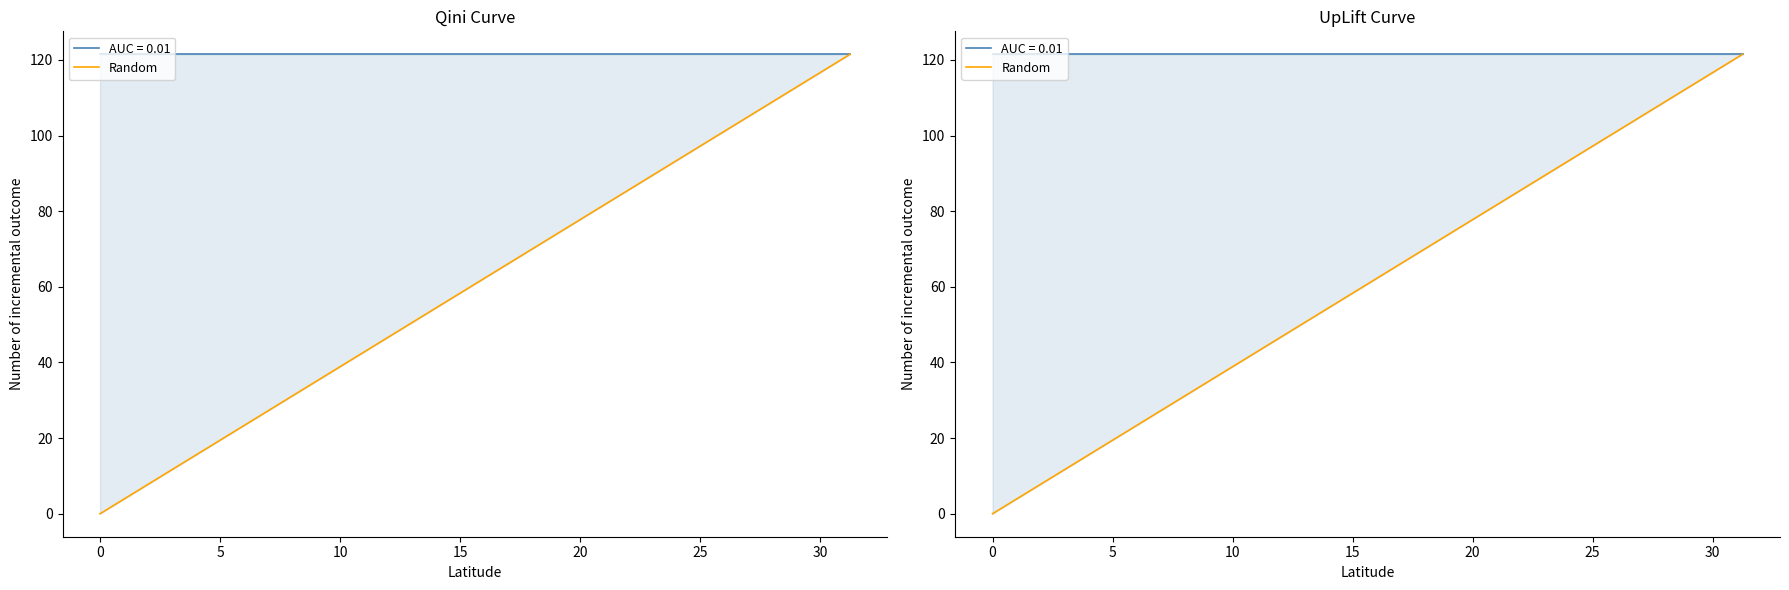

Which category has the highest value across all series?

5